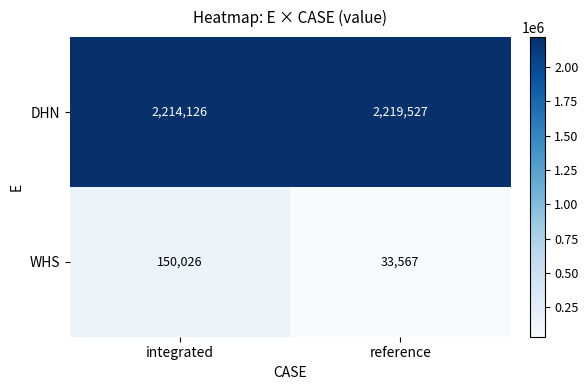

Which series has the largest total across all categories?

DHN